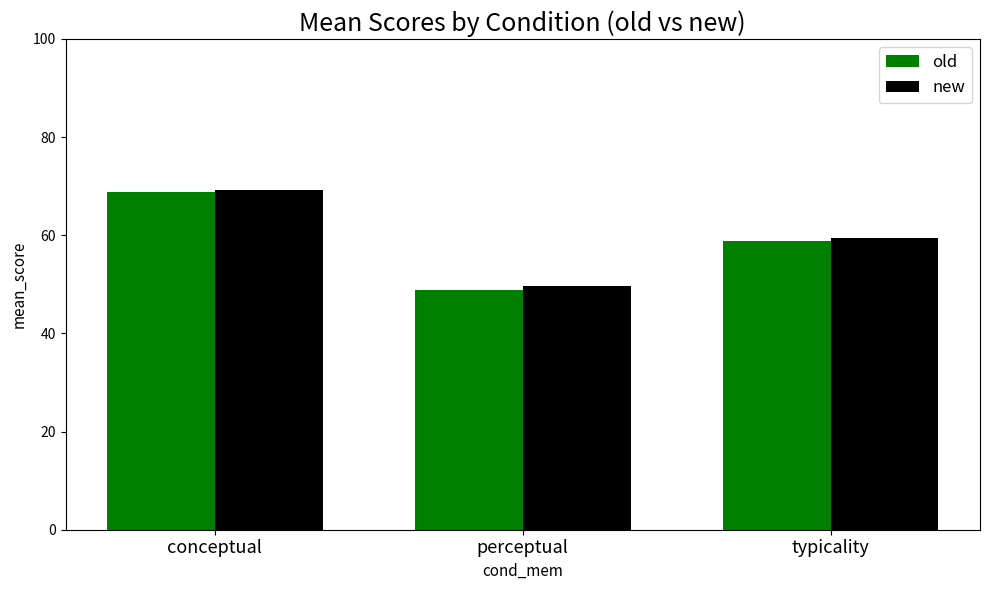

Count the number of categories in the chart.

3